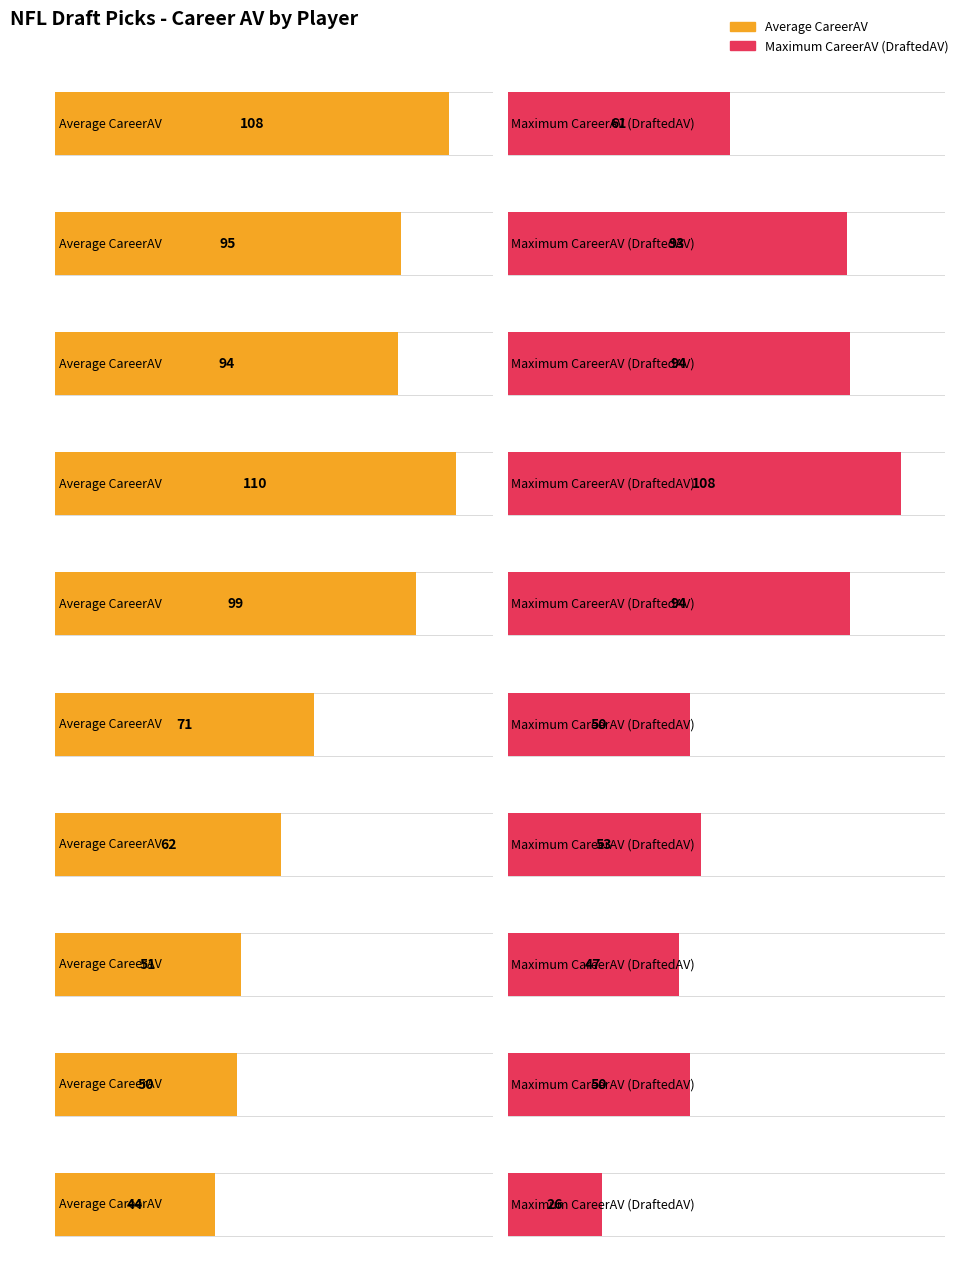

What is the sum of all Average CareerAV values?

784